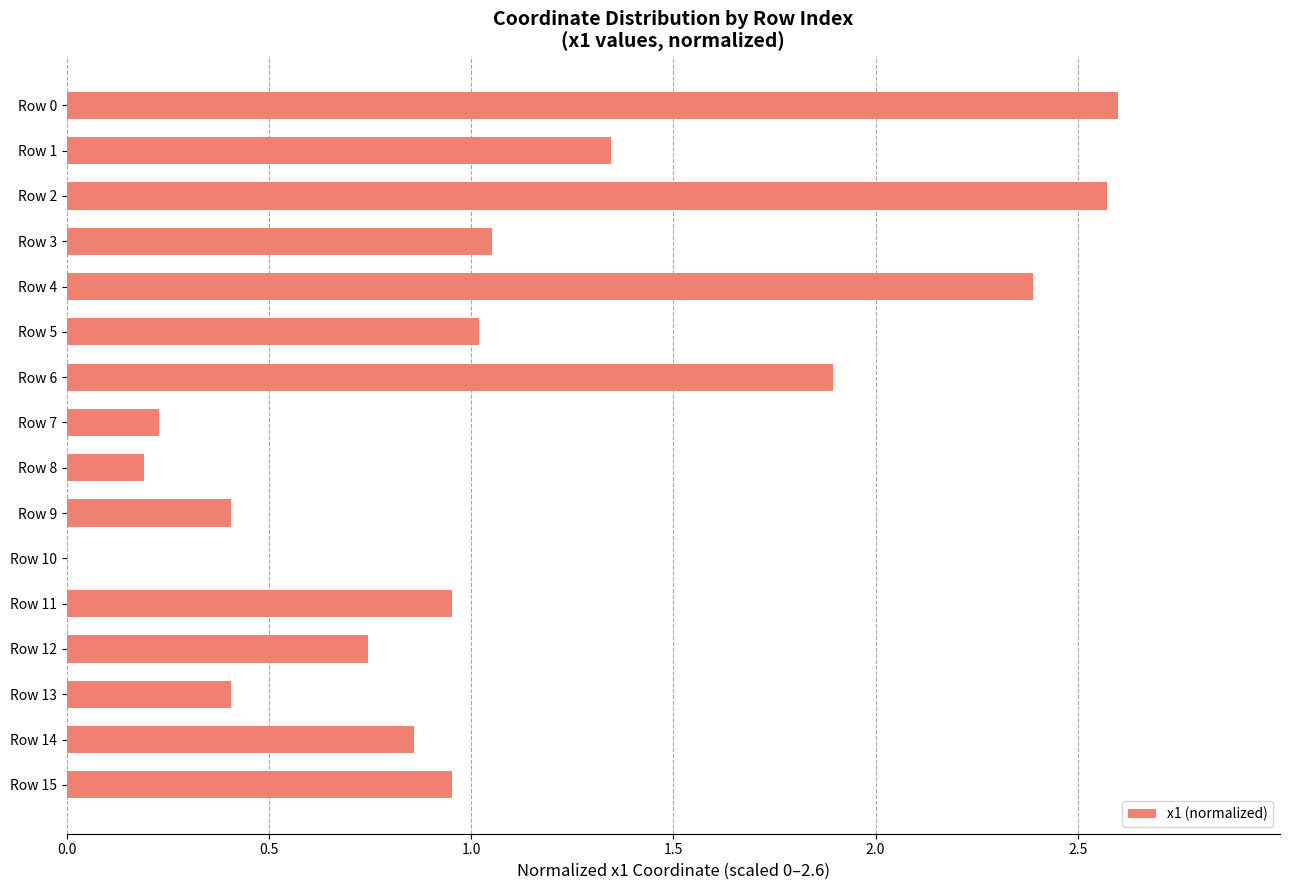

Count the number of categories in the chart.

16